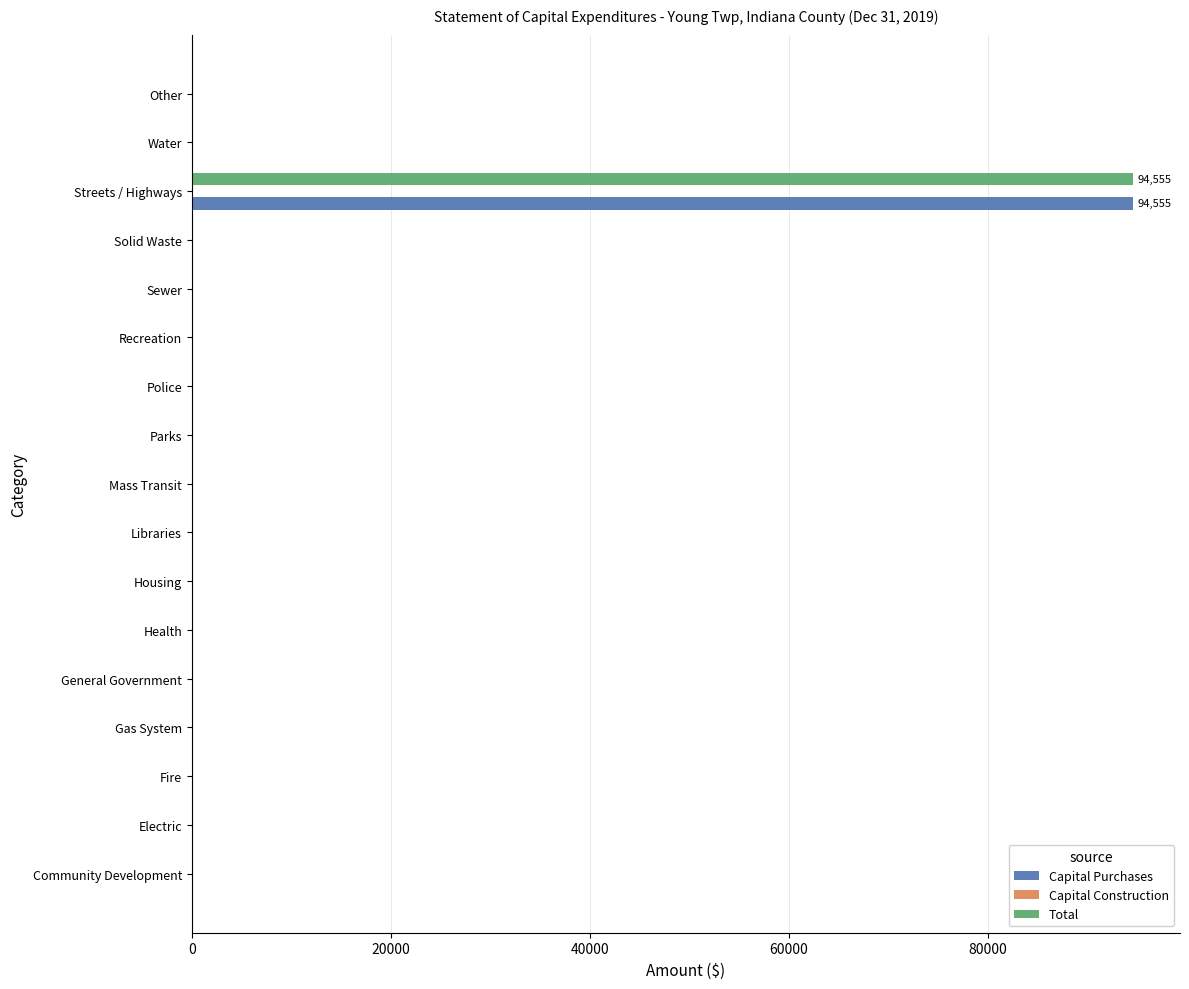

The Capital Purchases series shows -54059 at Fire. True or false?

False